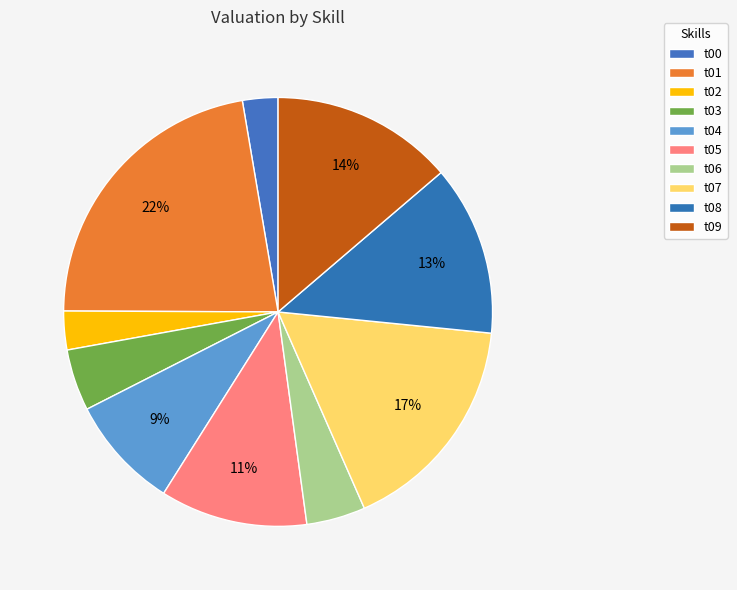

How many segments does this pie chart have?

10